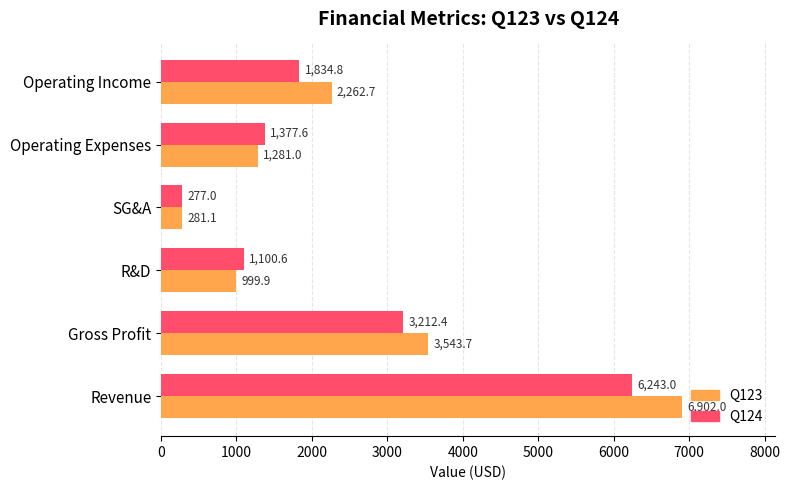

Is it true that Q123 equals 1268.3 at Operating Income?

False